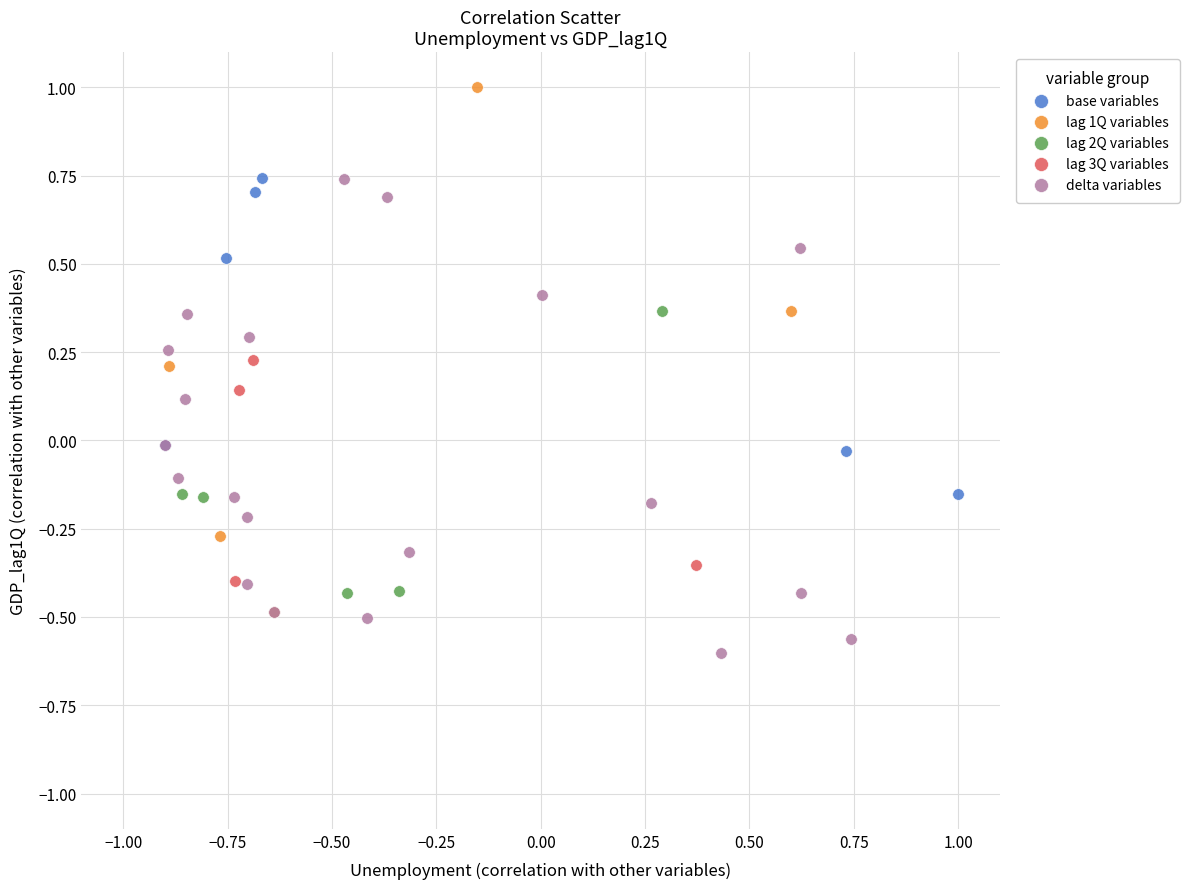

Which series has the largest Y range (max minus min)?

lag 1Q variables